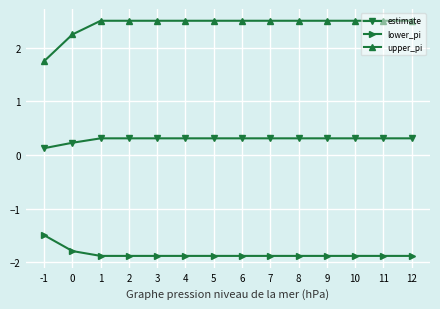

Which series has the largest range (max minus min)?

upper_pi